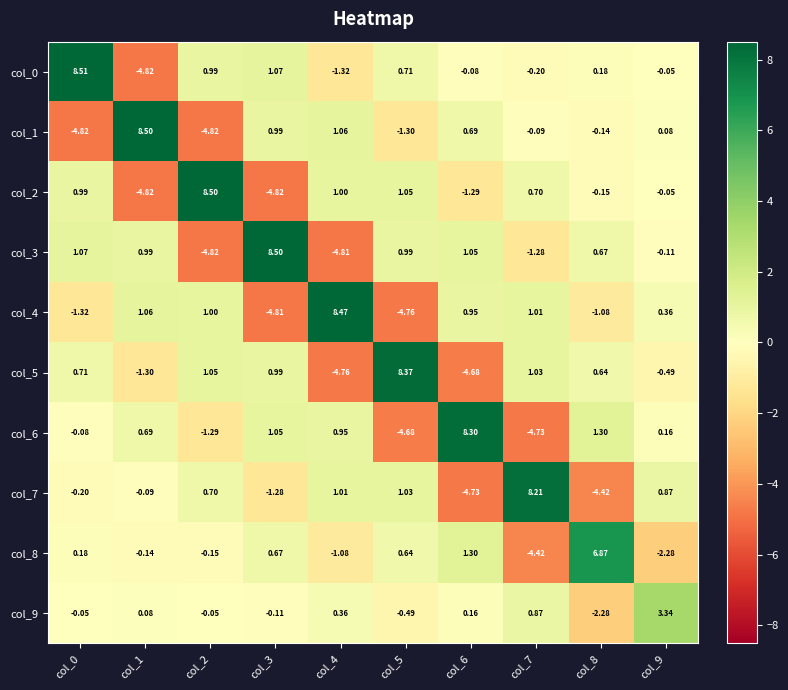

At how many categories does at least one series exceed 0?

10